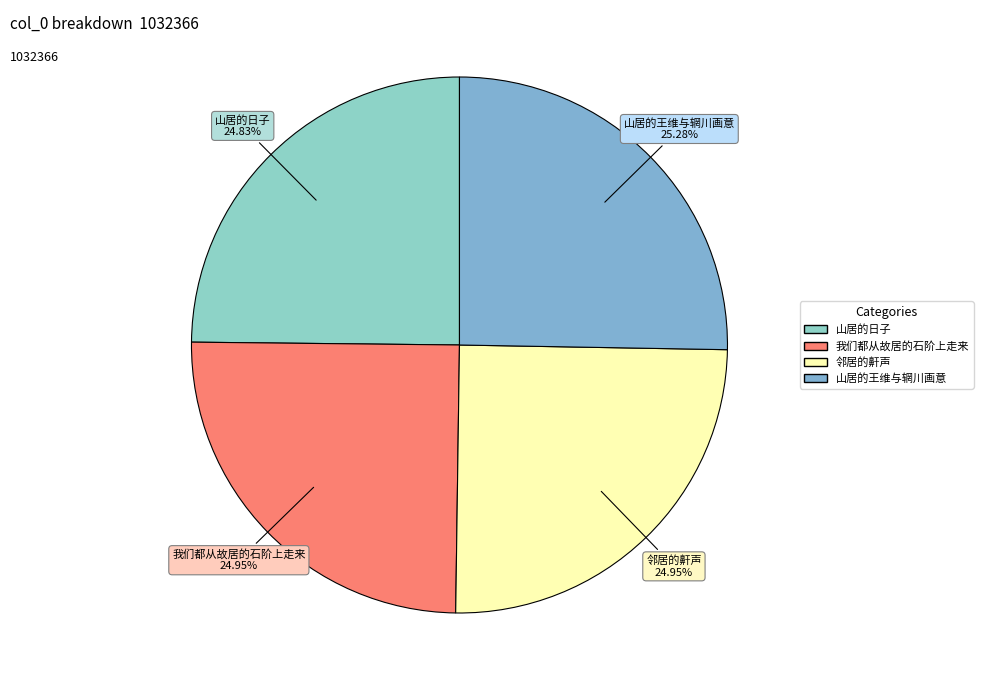

How many segments does this pie chart have?

4